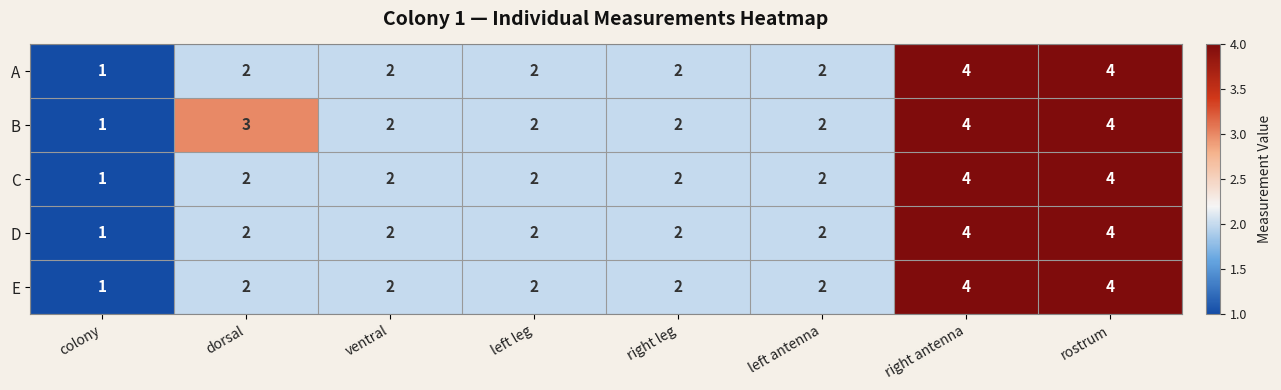

What is the maximum value for A?

4